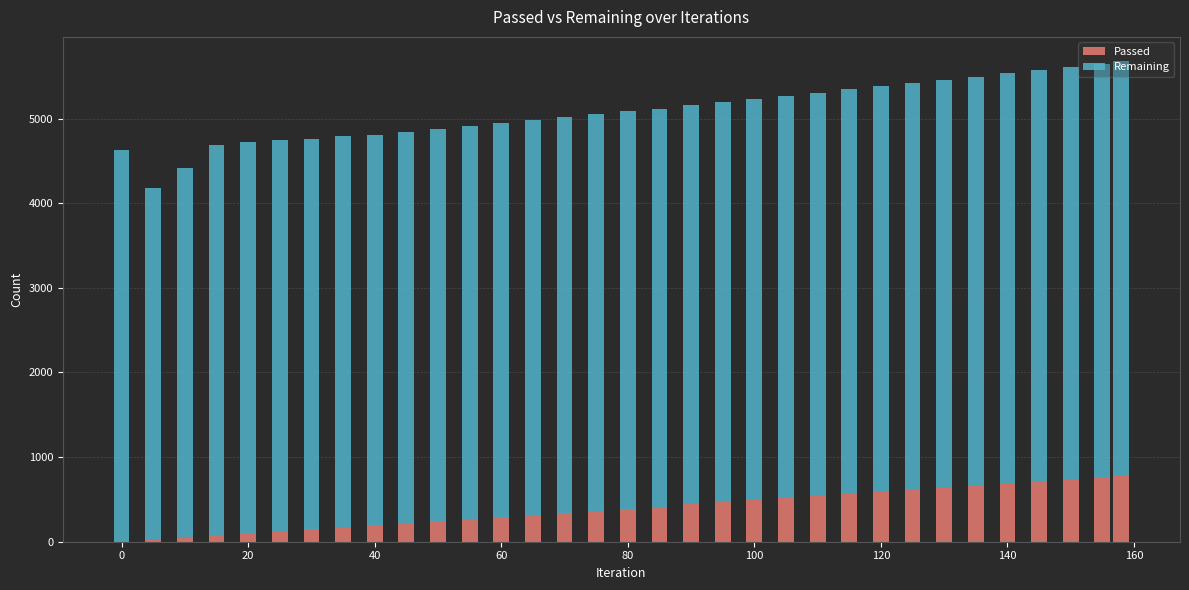

List the series in order of their overall mean, highest first.

Remaining, Passed